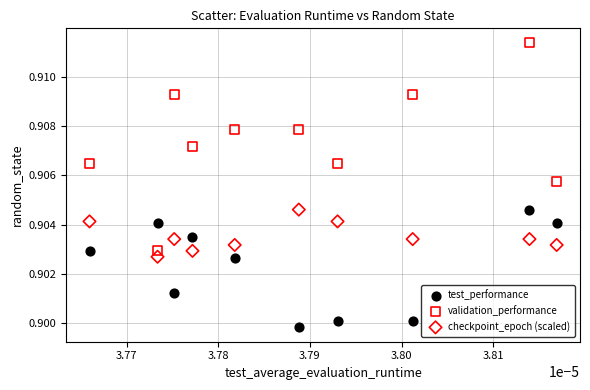

Which series reaches the maximum Y coordinate?

validation_performance